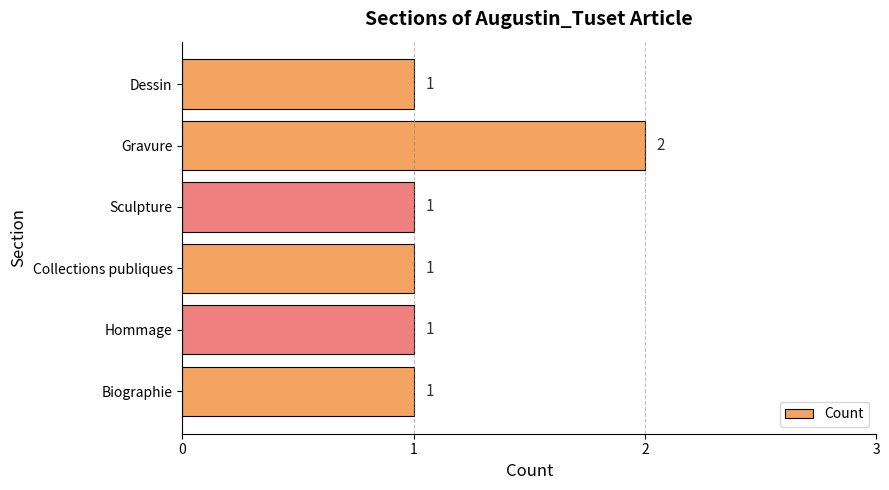

Reading bottom to top, extract all data points from this chart.

1	1	1	1	2	1